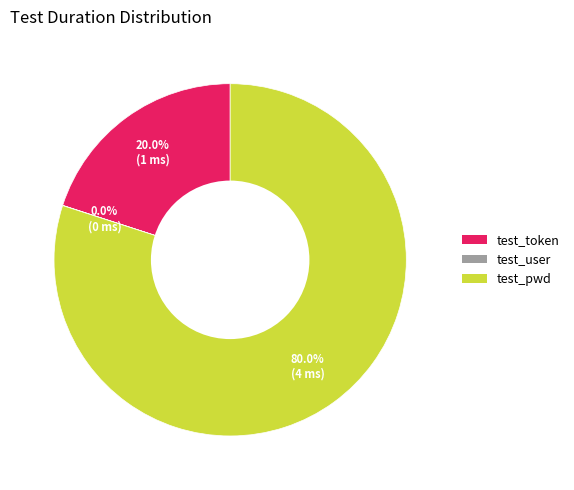

Is there any slice that represents more than half of the pie?

Yes